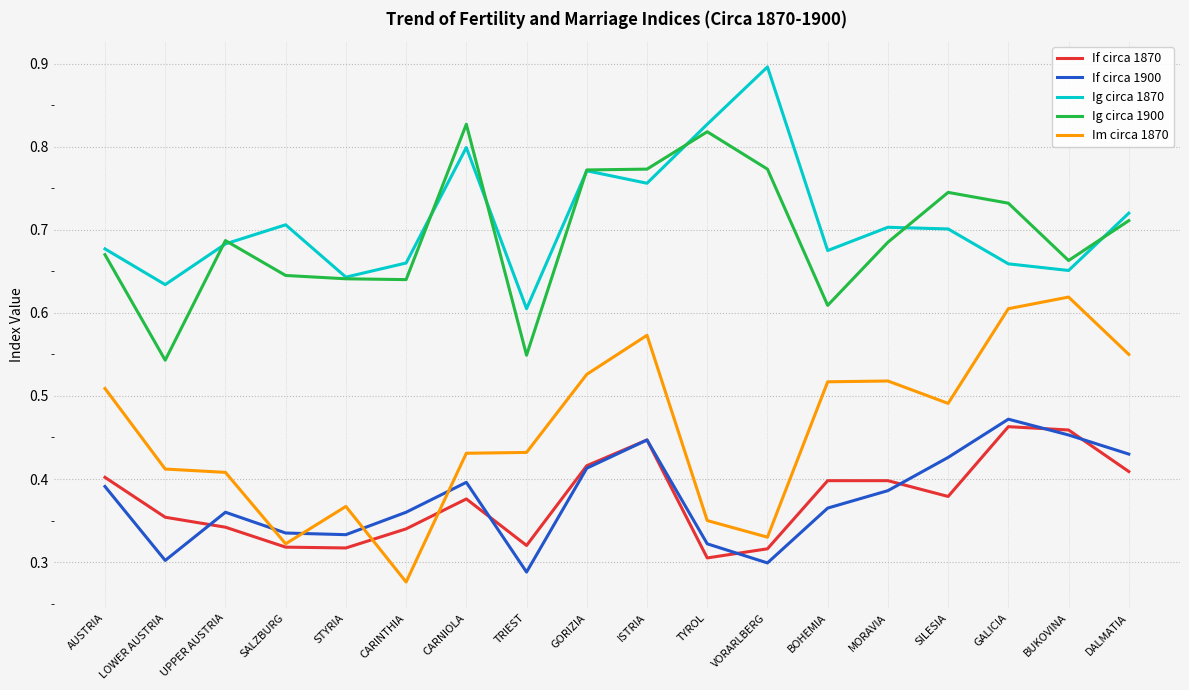

Which series has the widest spread of values?

Im circa 1870